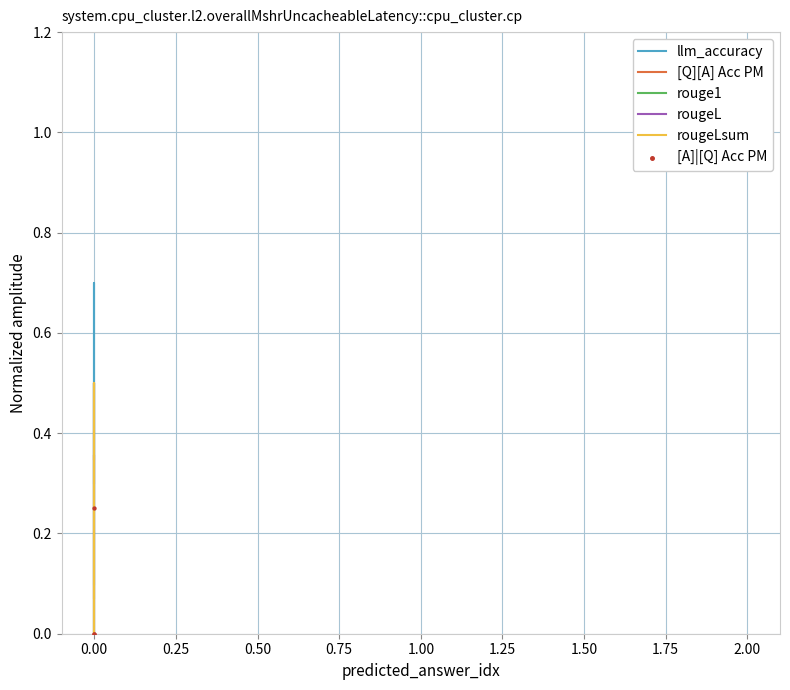

Is the value of [Q][A] Acc PM at 0.00 greater than the value of rouge1 at 0.00?

Yes